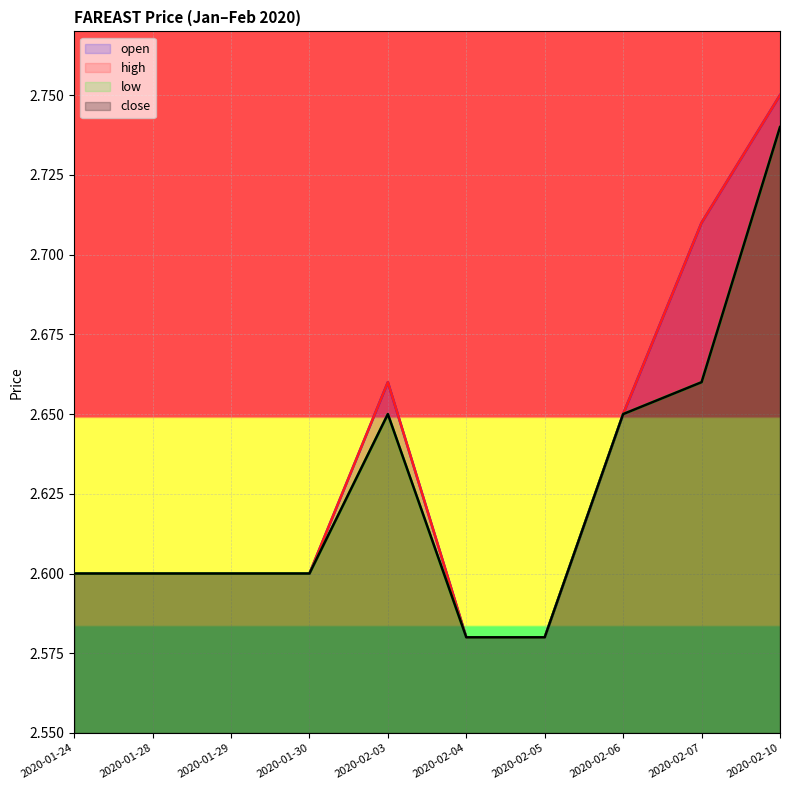

The value of close at 2020-02-06 is 2.6. True or false?

True